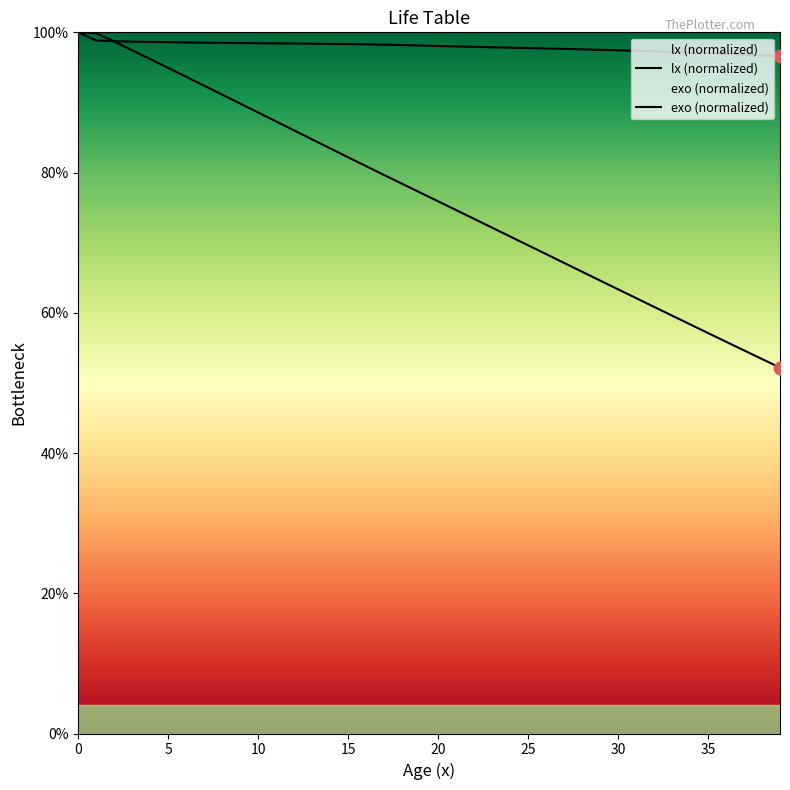

Is the value of lx at 19 greater than the value of exo at 2?

No